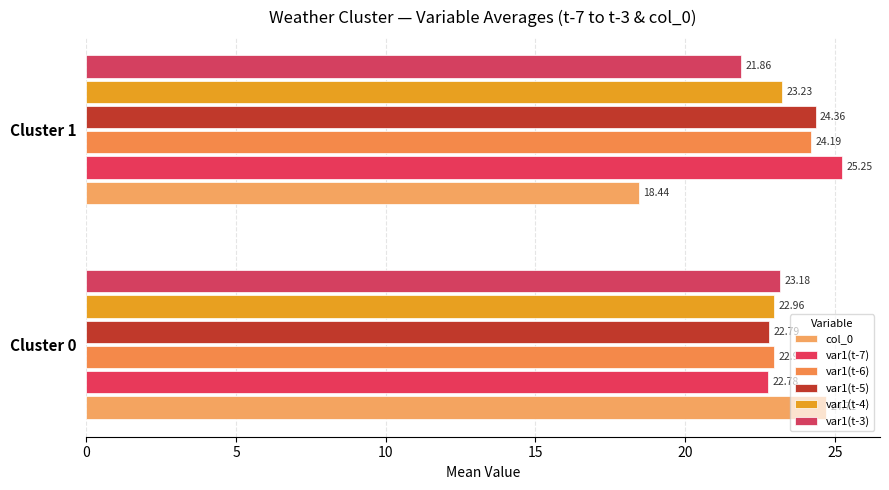

At which label is var1(t-3) closest to 22?

Cluster 1